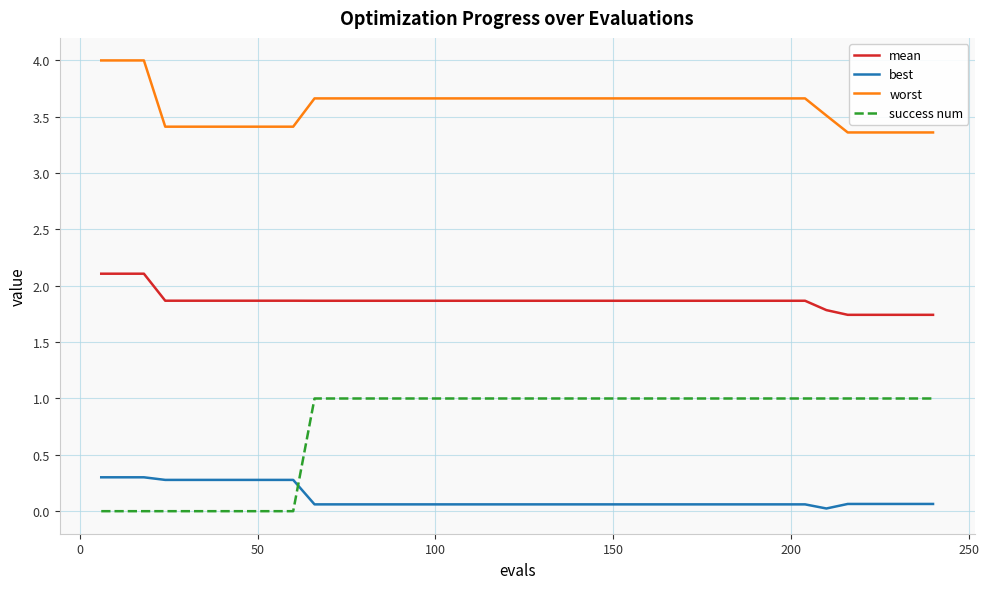

How many series are shown in this chart?

4